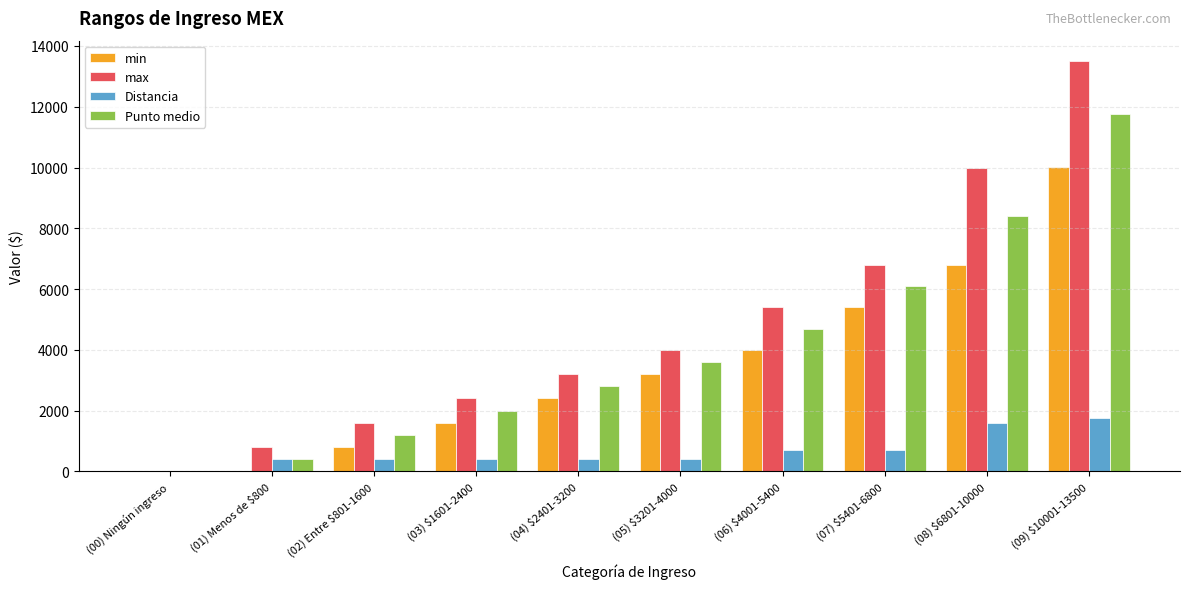

At which label is Punto medio closest to 5875?

(07) $5401-6800